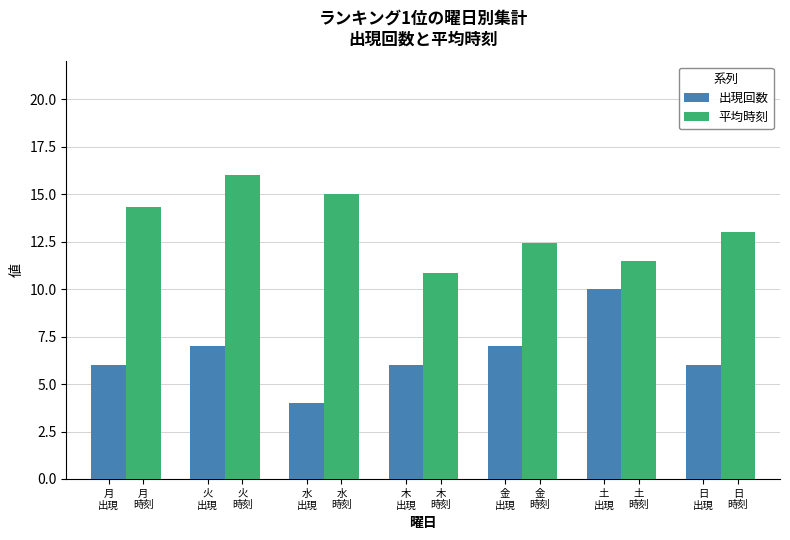

What is the average value of the 平均時刻 series?

13.3